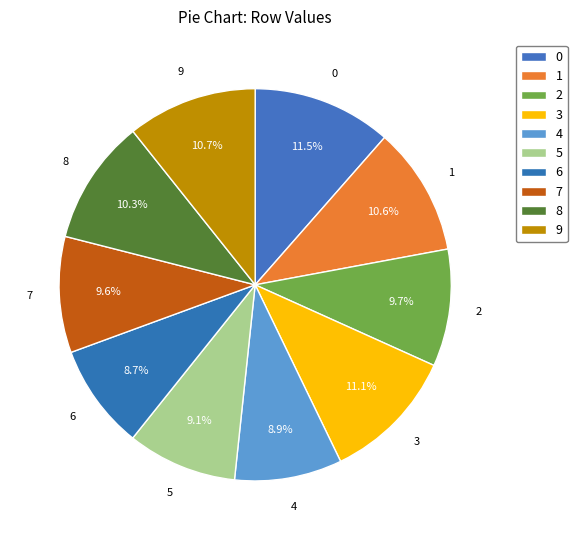

Rank the categories by value from highest to lowest.

0, 3, 9, 1, 8, 2, 7, 5, 4, 6